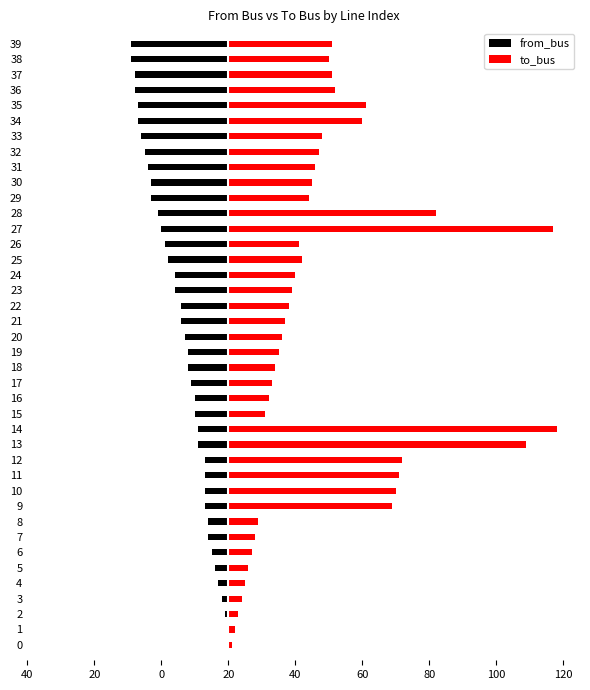

At which label does from_bus reach its minimum?

38